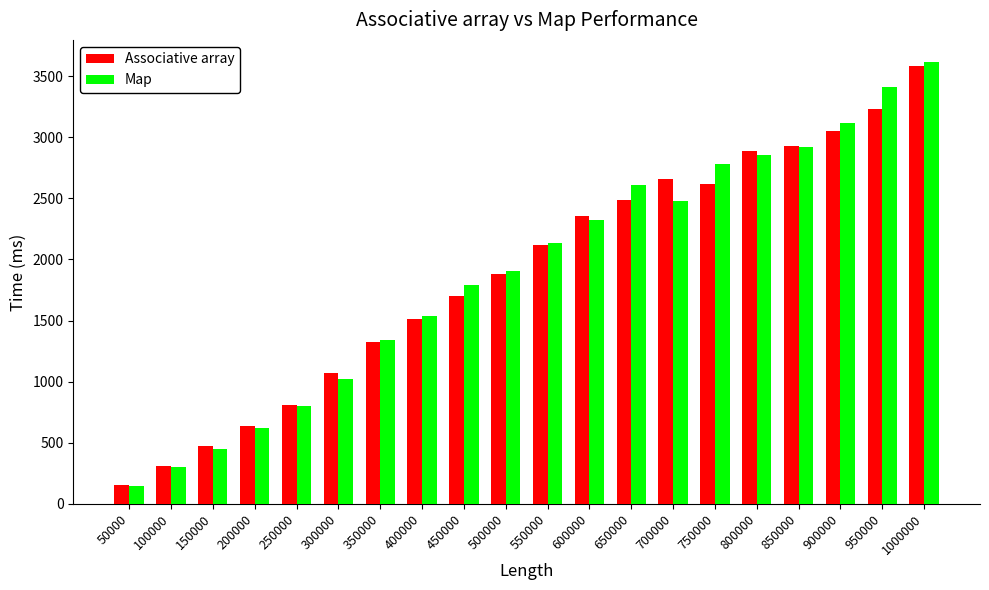

Is it true that Map equals 1718 at 300000?

False